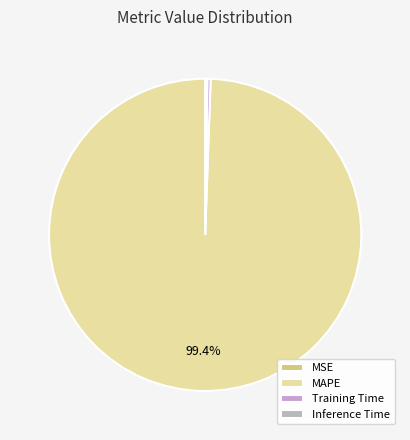

Which category has the biggest portion of the pie?

MAPE